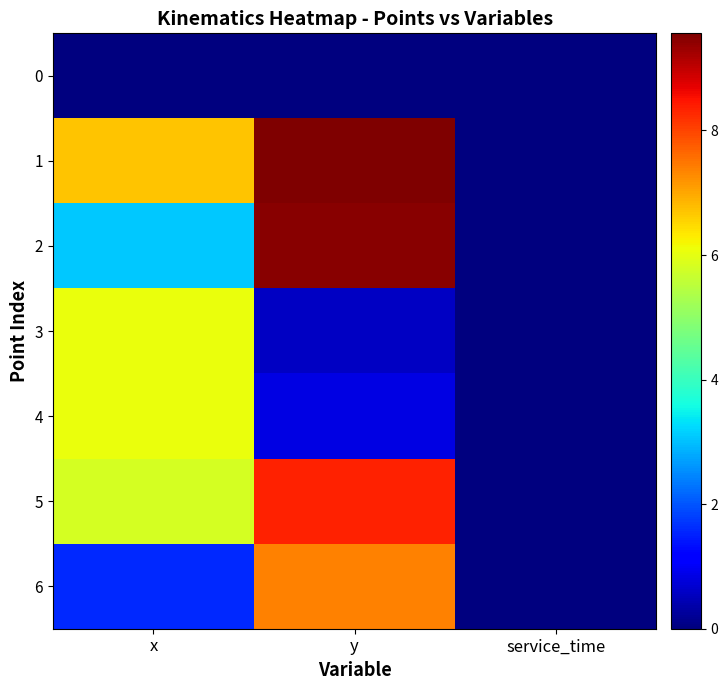

Count the number of categories in the chart.

3